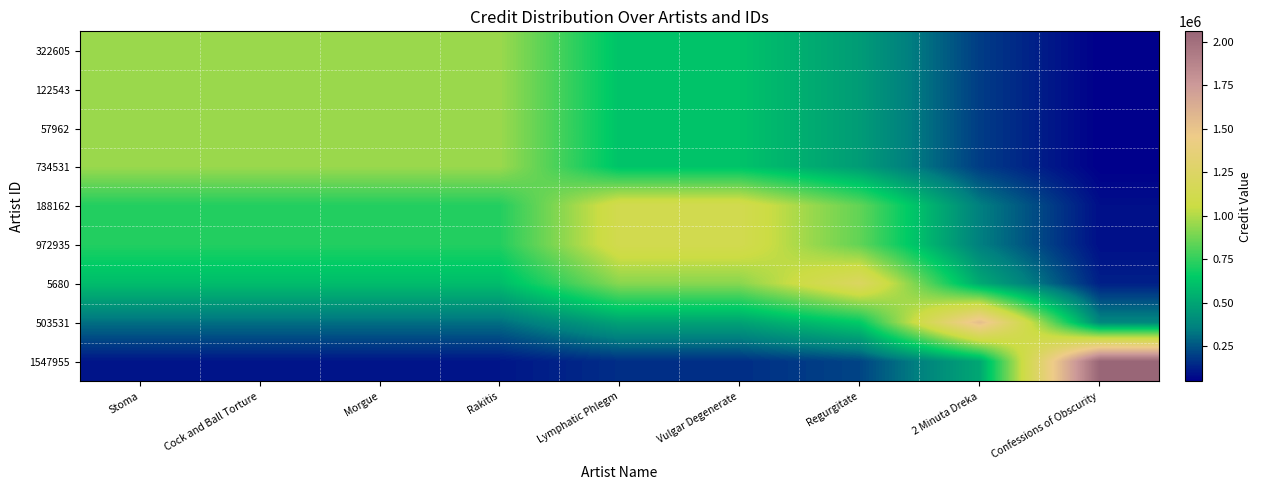

Which has a higher value, Vulgar Degenerate or 2 Minuta Dreka?

Vulgar Degenerate